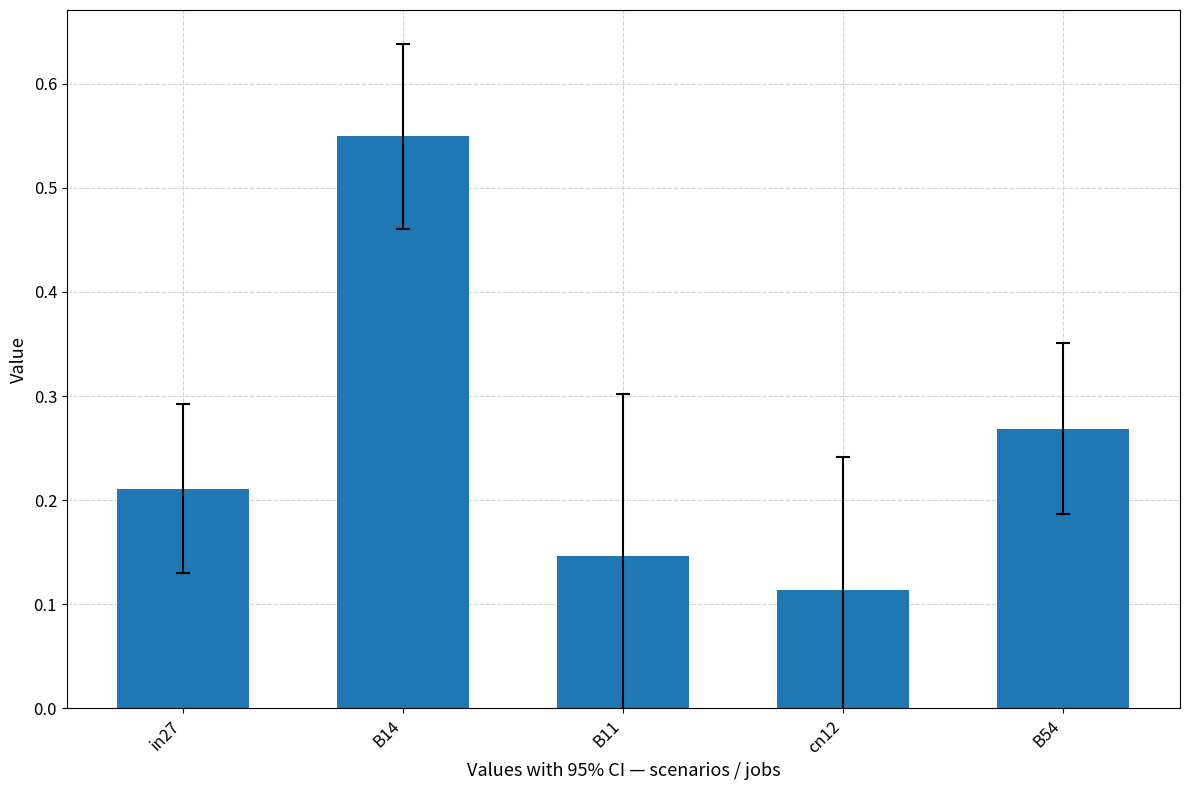

What position from the left is B54?

5